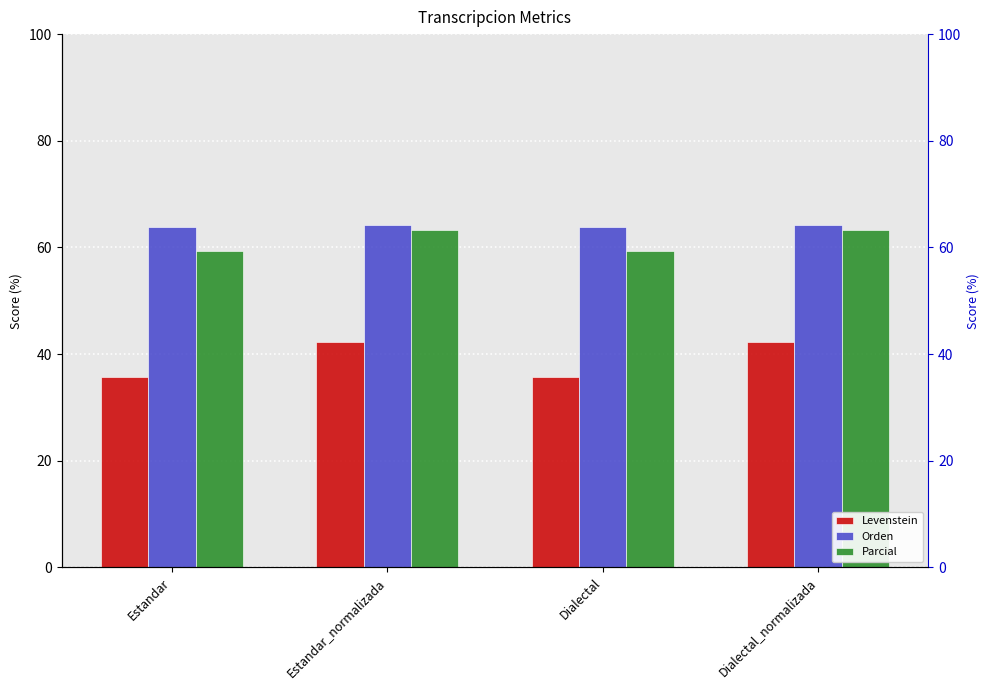

Reading left to right, what are all the values shown in this chart?

Levenstein: 35.6	42.3	35.6	42.3
Orden: 63.8	64.2	63.8	64.2
Parcial: 59.3	63.3	59.3	63.3